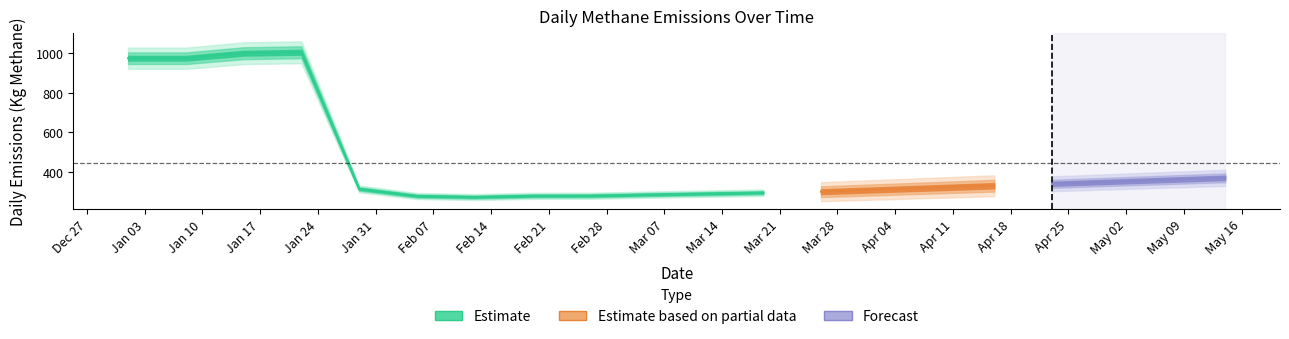

Count the number of categories in the chart.

20